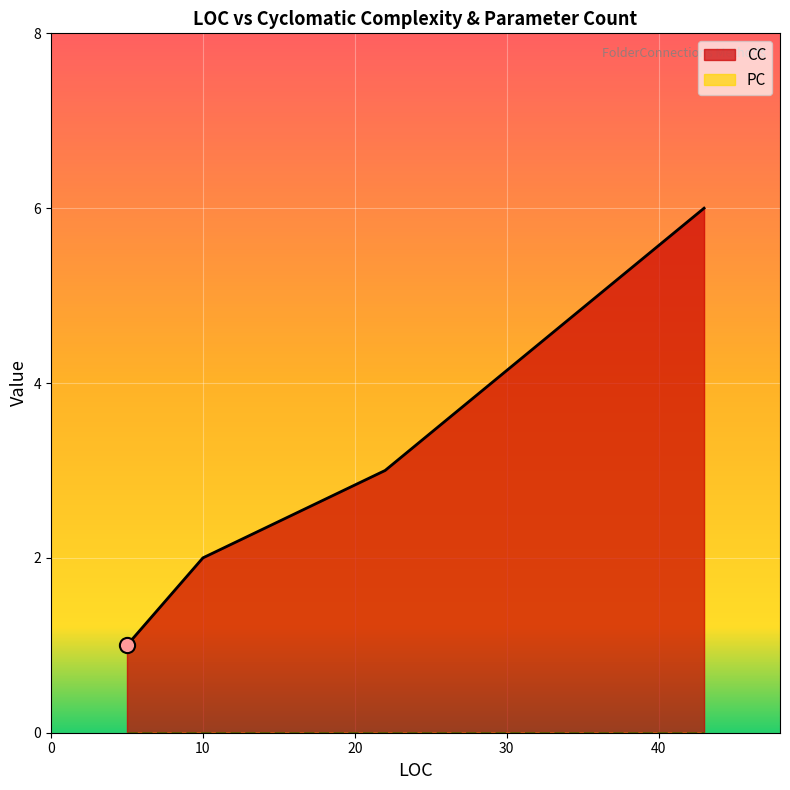

At how many categories does at least one series exceed 4?

1